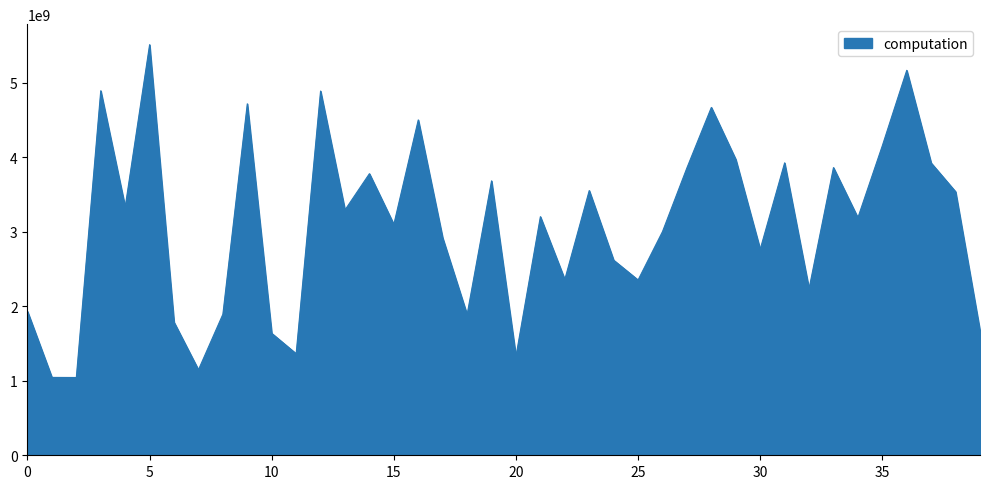

What is the minimum value shown in the chart?

1043500882.7